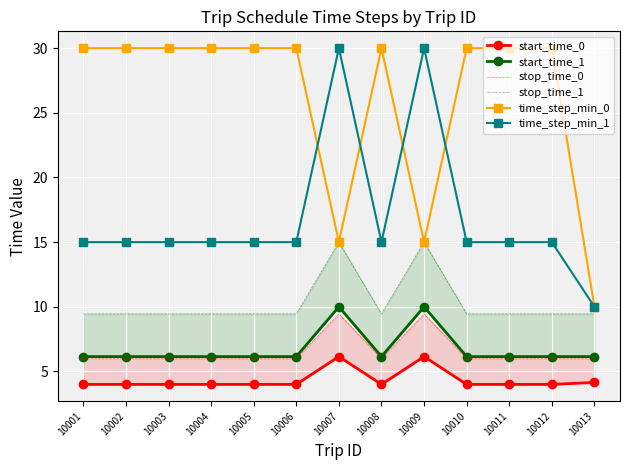

Which series has the widest spread of values?

time_step_min_0